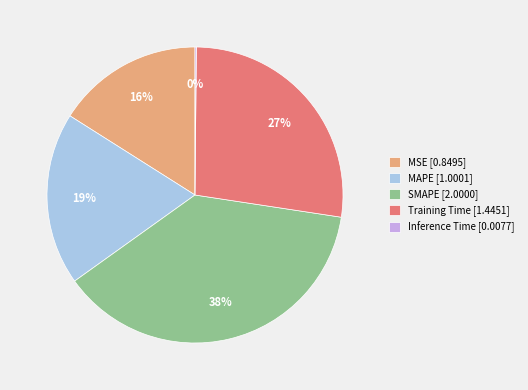

Is Training Time the majority of the pie?

No